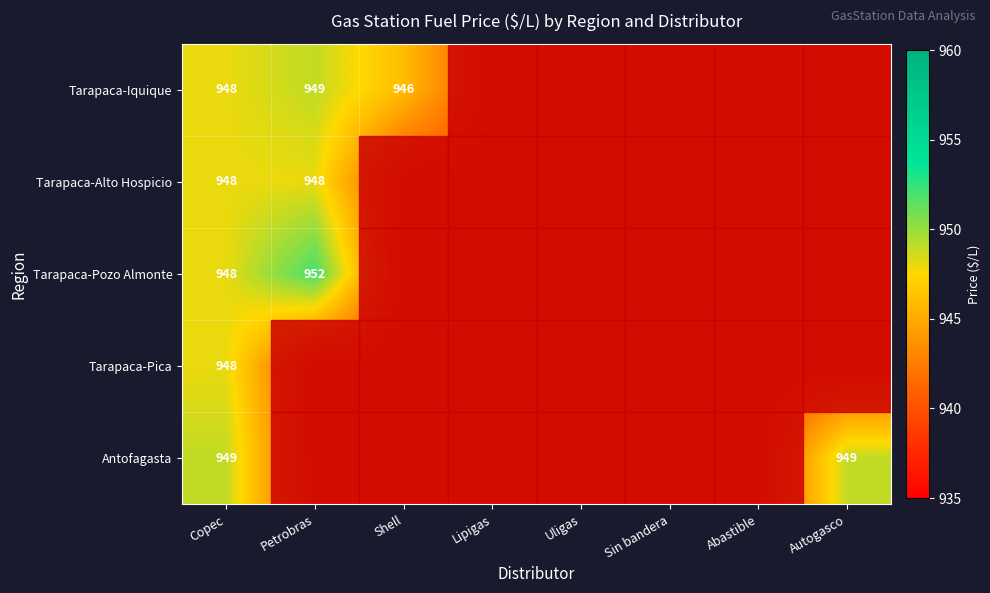

What is the total value across all series at Copec?

4741